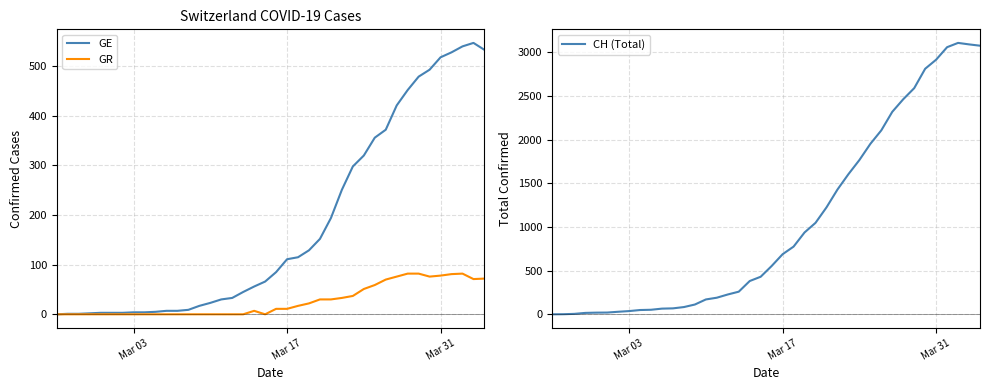

Reading left to right, extract all data points from this chart.

GE: 0	1	1	2	3	3	3	4	4	5	7	7	9	17	23	30	33	45	56	66	85	111	115	129	152	194	251	298	320	356	372	421	452	479	493	518	528	540	547	533
GR: 0	0	0	0	0	0	0	0	0	0	0	0	0	0	0	0	0	0	7	0	11	11	17	22	30	30	33	37	51	59	70	76	82	82	76	78	81	82	71	72
CH (Total): 0	1	5	16	19	20	29	37	49	52	65	68	83	112	170	190	227	259	381	430	553	688	775	937	1047	1224	1428	1604	1766	1951	2106	2318	2462	2589	2811	2915	3058	3107	3090	3075